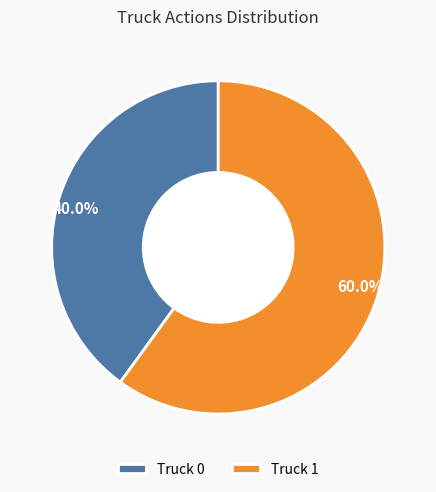

Which has a higher value, Truck 0 or Truck 1?

Truck 1